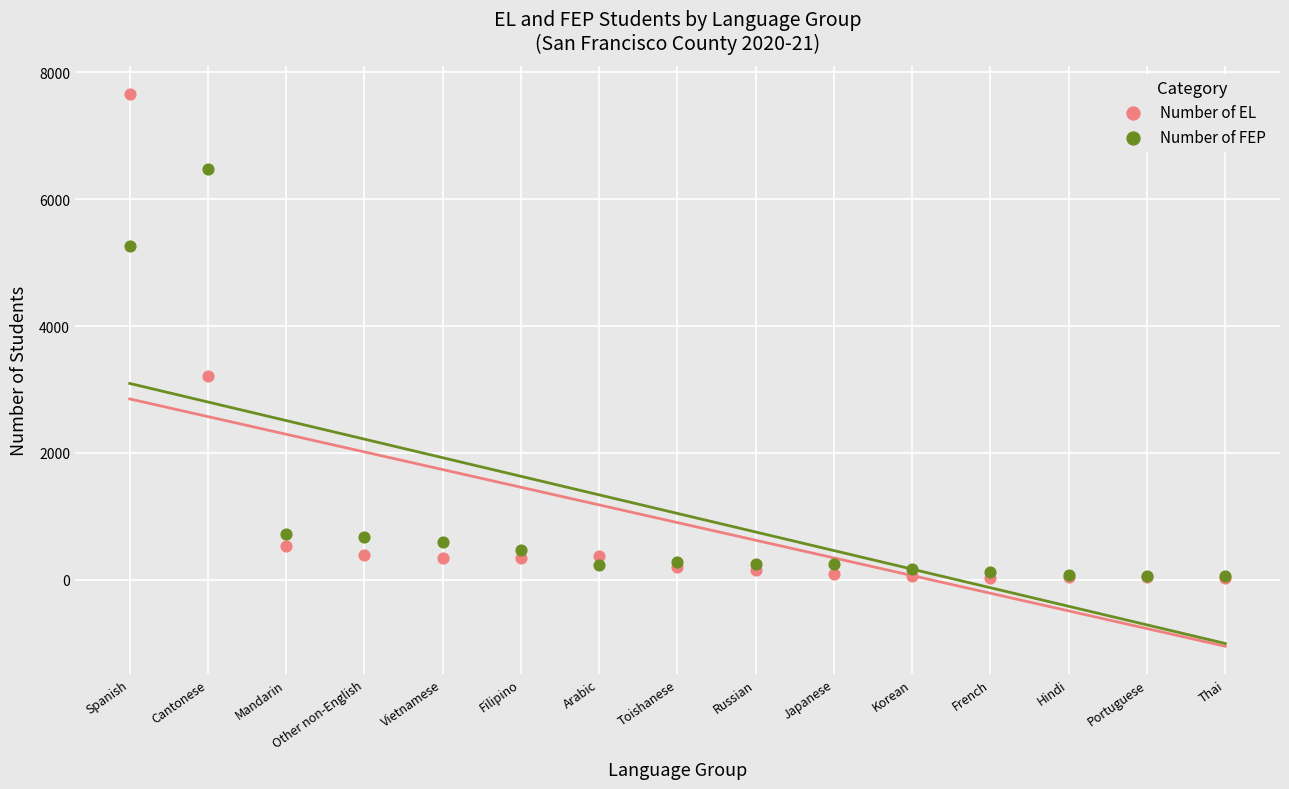

In the Number of EL series, what Y value is closest to 3848?

3206